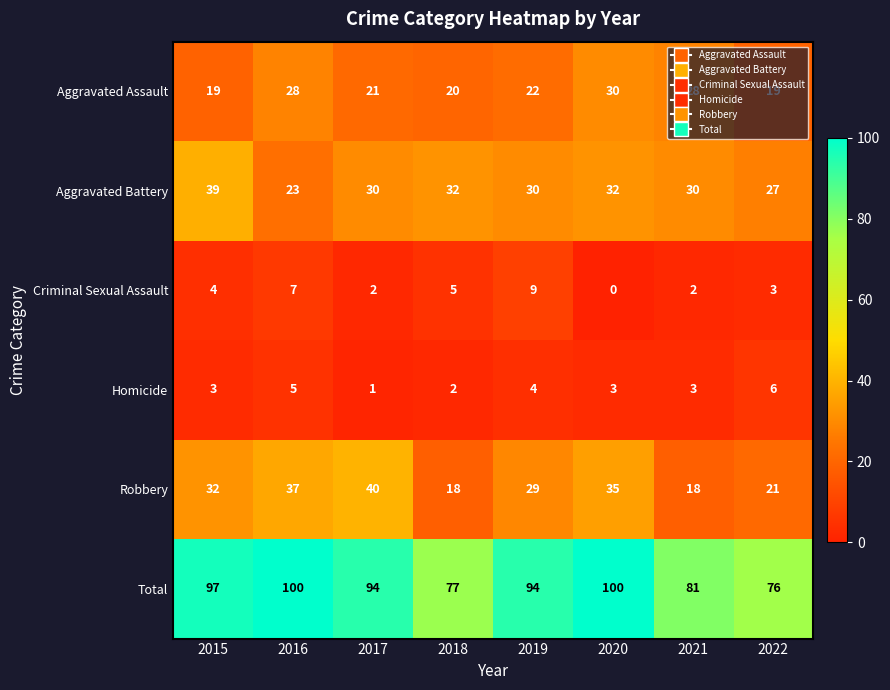

At how many categories does at least one series exceed 82?

5